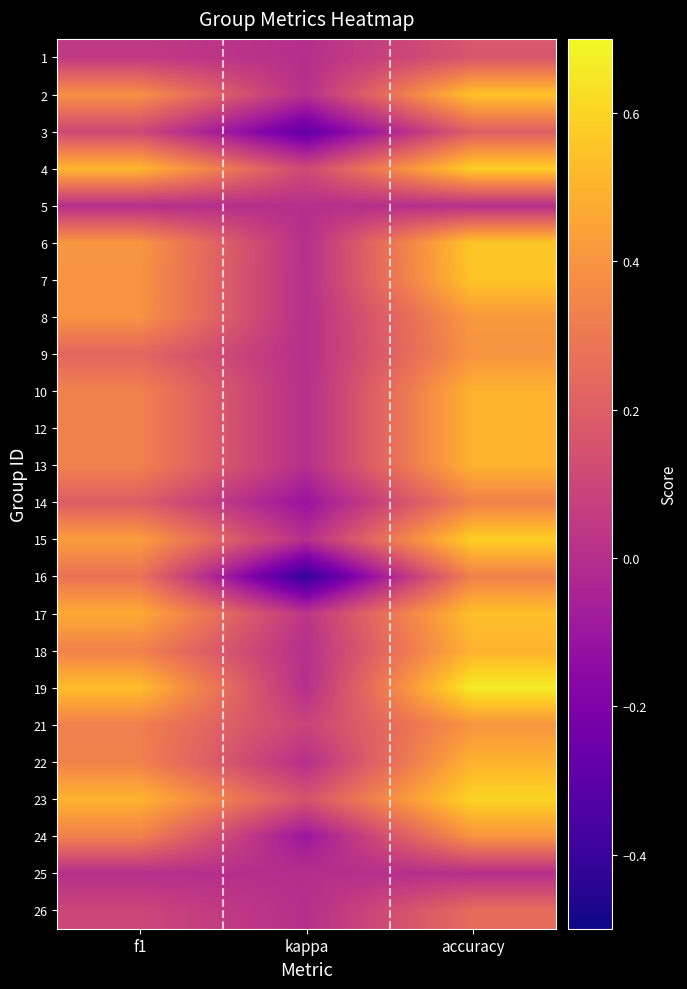

List the series in order of their peak value, highest first.

19, 23, 4, 15, 6, 7, 2, 17, 10, 12, 13, 18, 22, 8, 9, 21, 24, 14, 16, 26, 3, 1, 5, 25